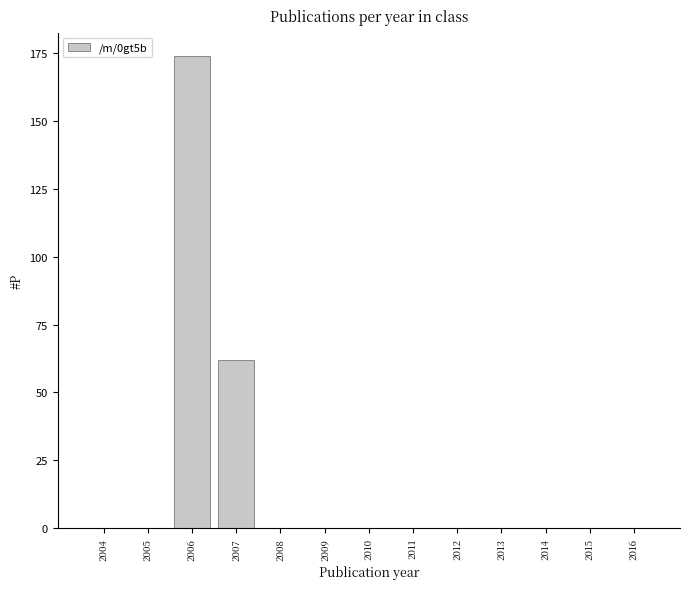

Reading right to left, extract all data points from this chart.

2016=0	2015=0	2014=0	2013=0	2012=0	2011=0	2010=0	2009=0	2008=0	2007=62	2006=174	2005=0	2004=0